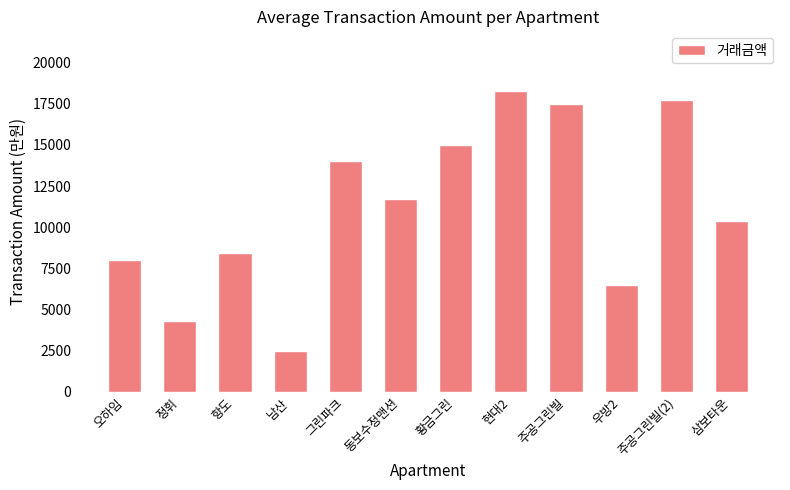

What is the change in value from 그린파크 to 황금그린?

+1000